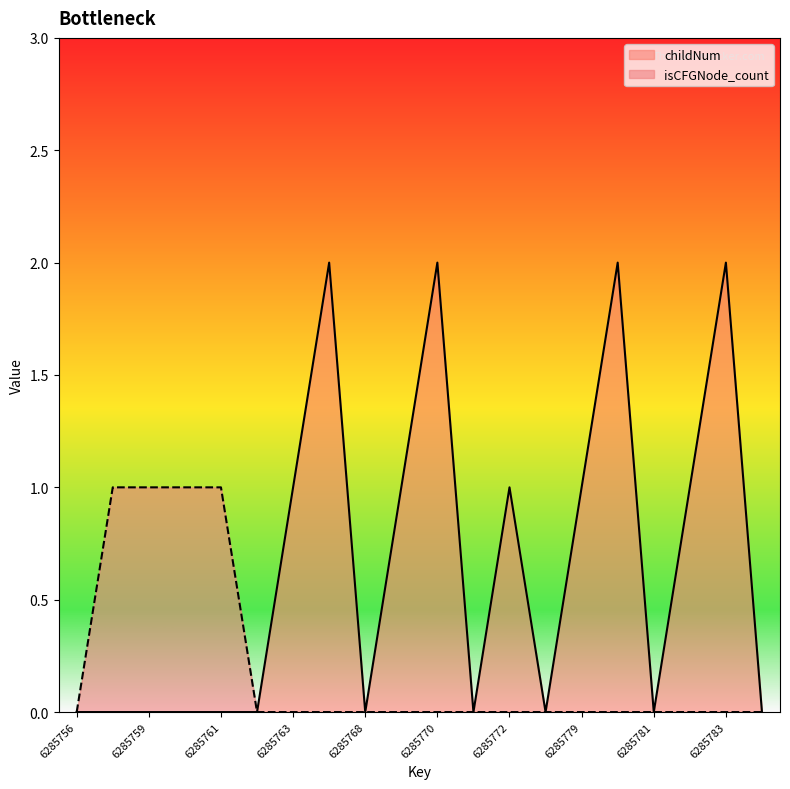

Rank the series by their average value, from highest to lowest.

childNum, isCFGNode_count